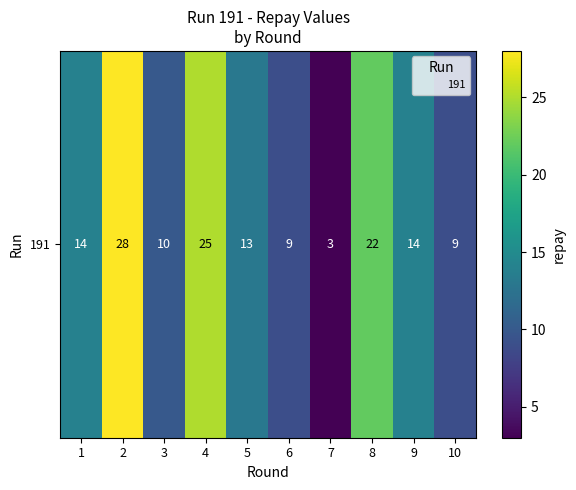

What is the ratio of the value at 4 to the value at 7?

8.3